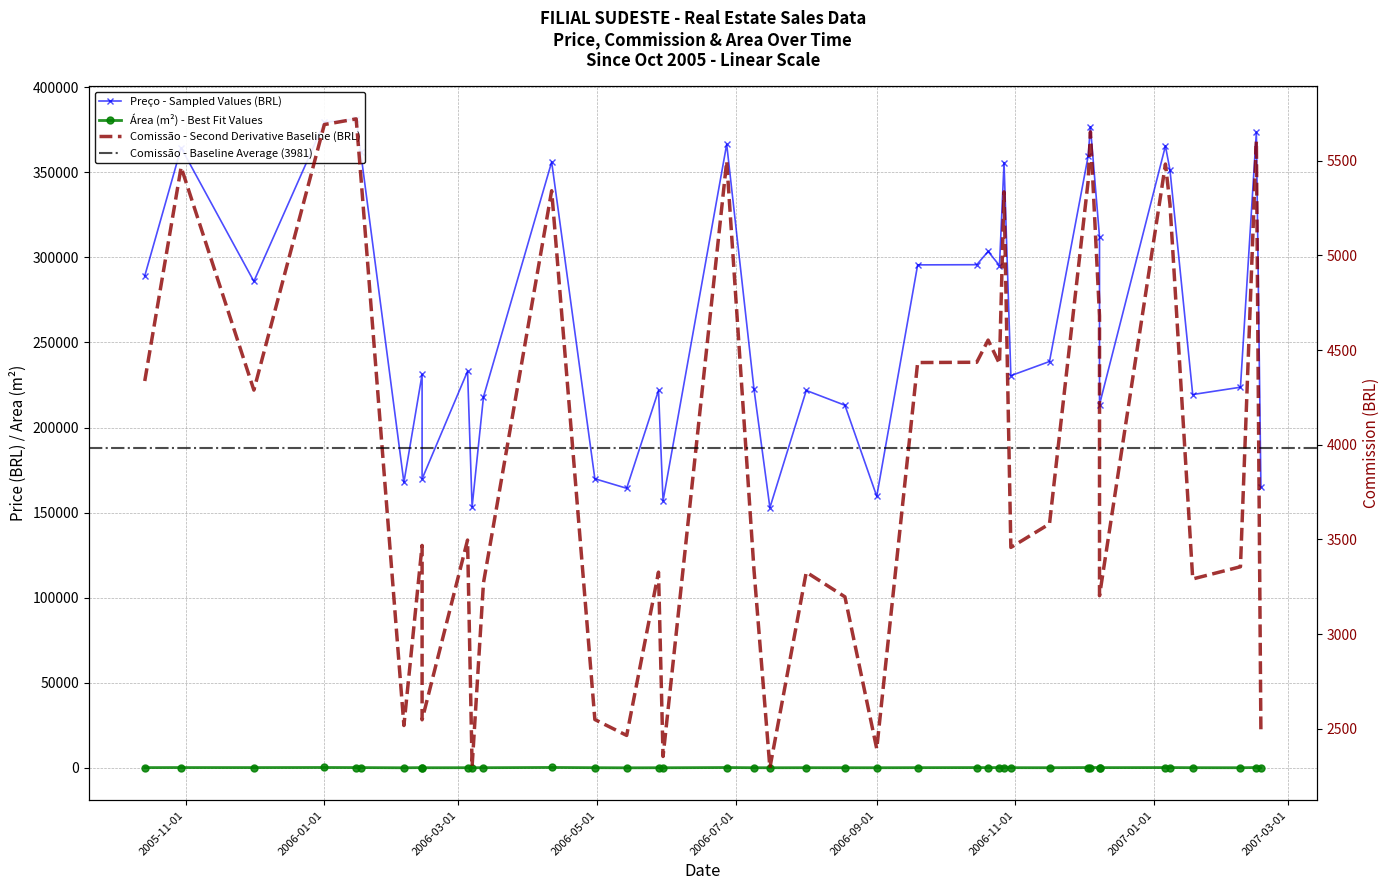

In Área (m²), how many points are higher than both neighbors (excluding endpoints)?

14